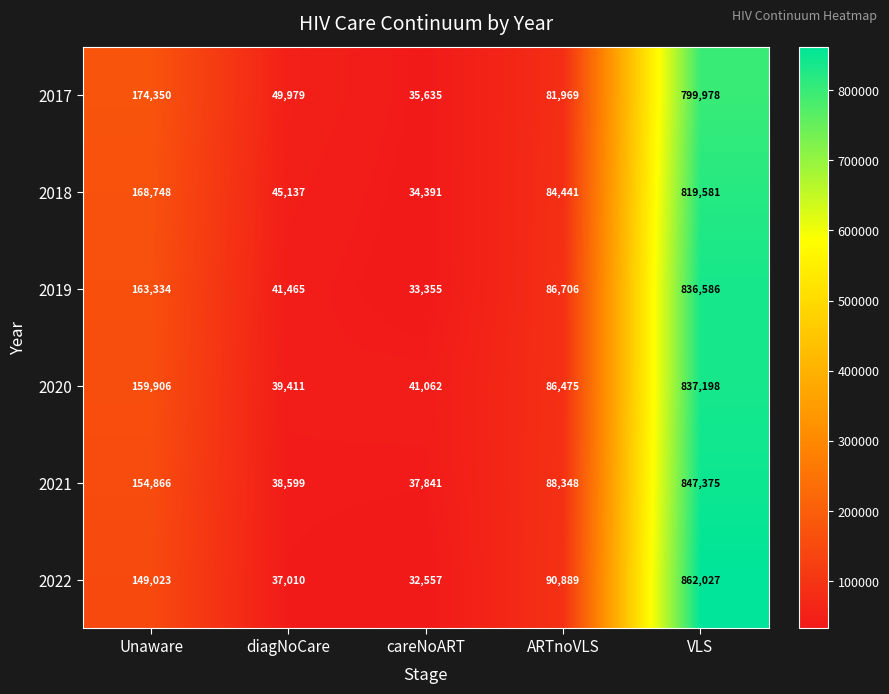

Which category has the highest value across all series?

VLS